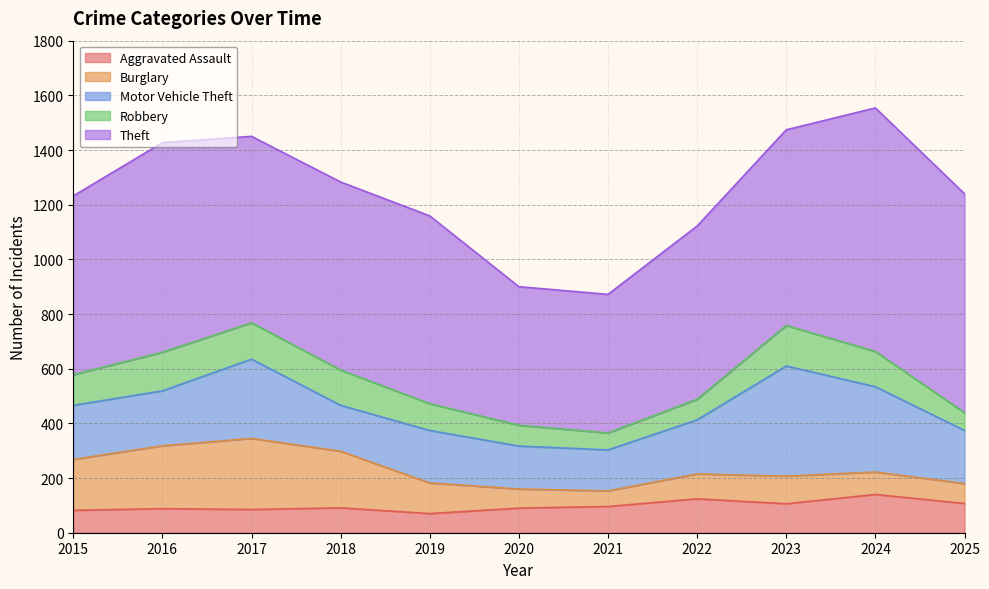

The value of Aggravated Assault at 2020 is 126. True or false?

False